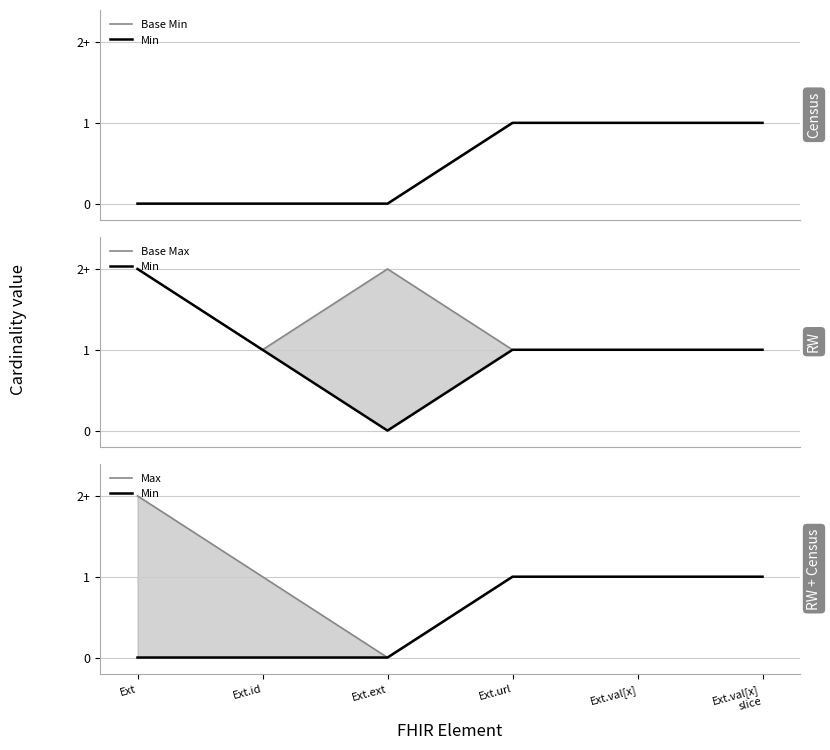

How many data points in Max are less than 1?

1